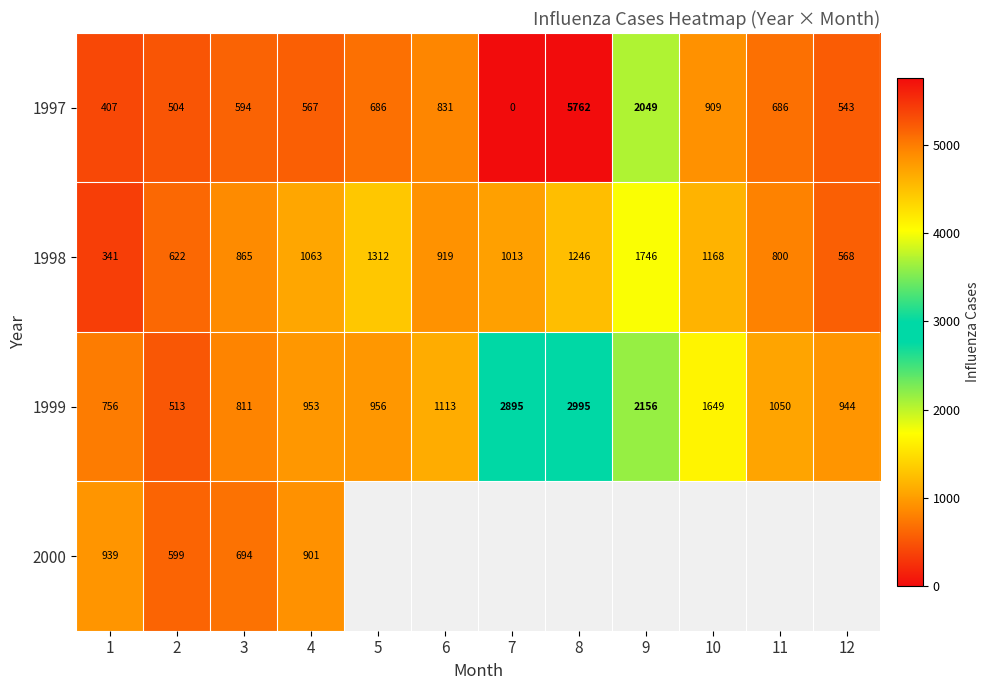

How many data points does each series have?

12